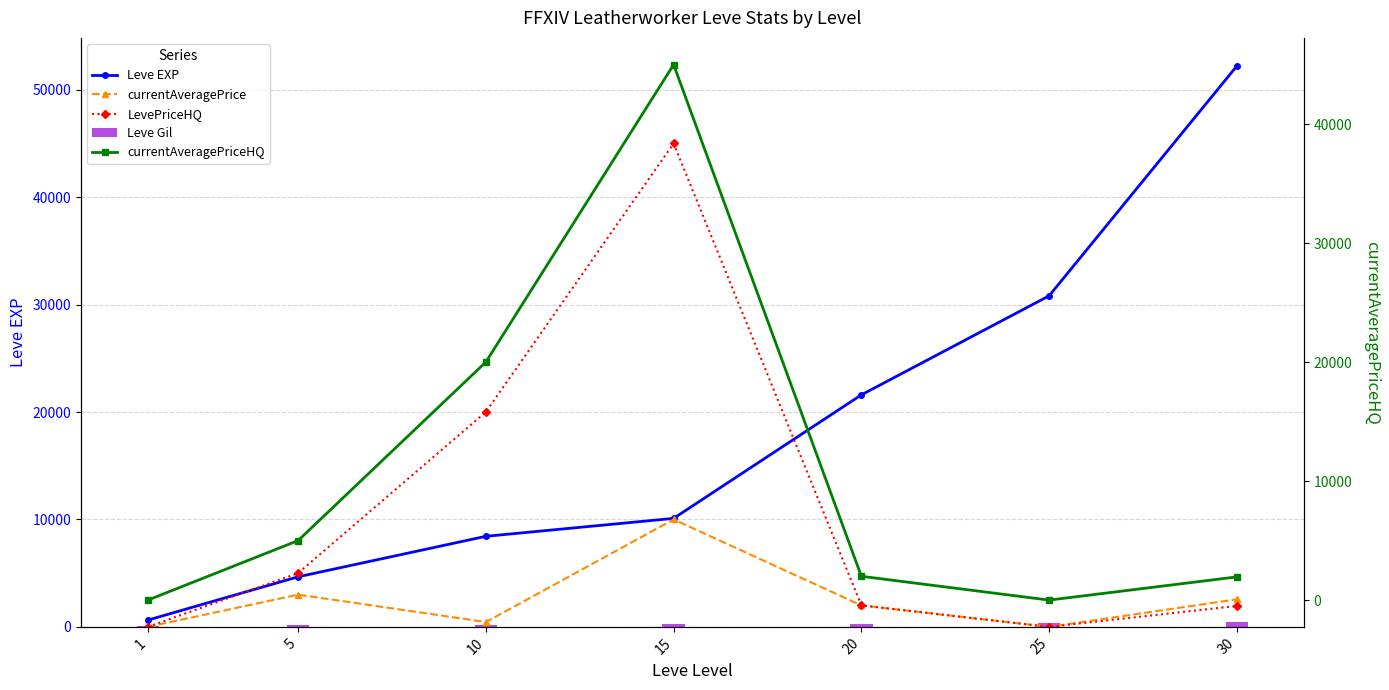

What are all the series names shown in the legend?

Leve EXP, currentAveragePrice, LevePriceHQ, Leve Gil, currentAveragePriceHQ